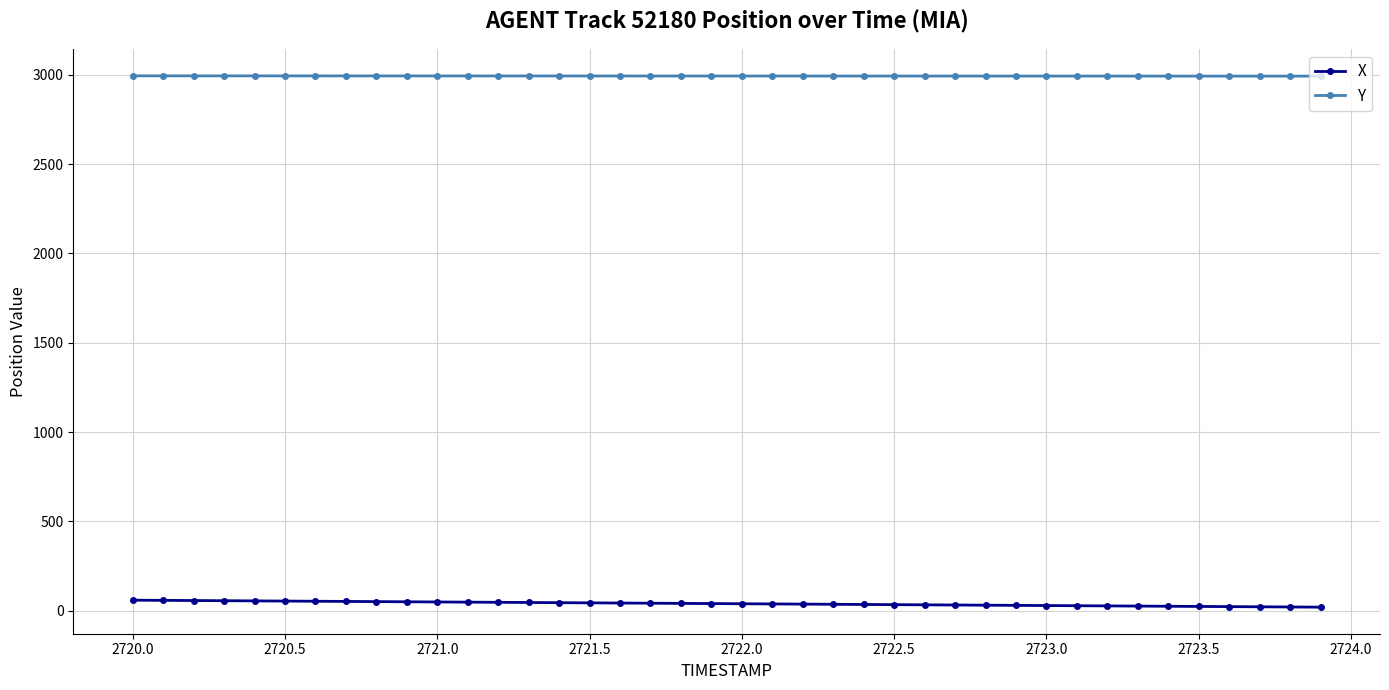

What is the value of the Y point at the 12th from the left?

2993.9